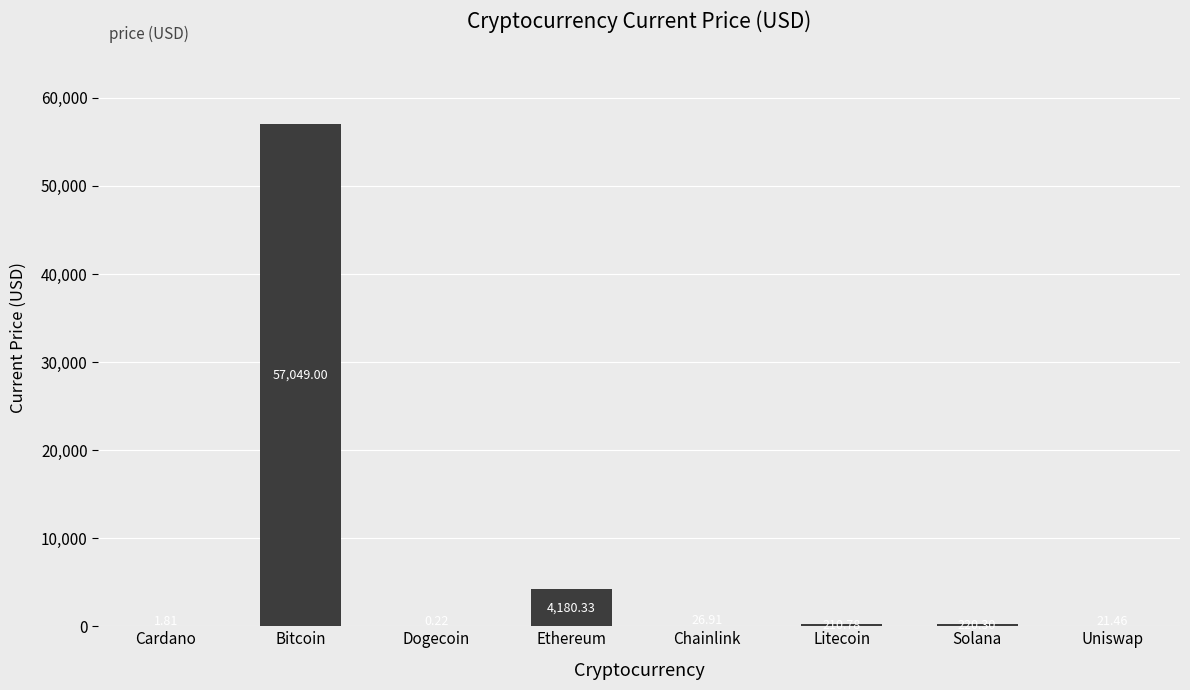

Where is the data nearest to the value 28524?

Ethereum